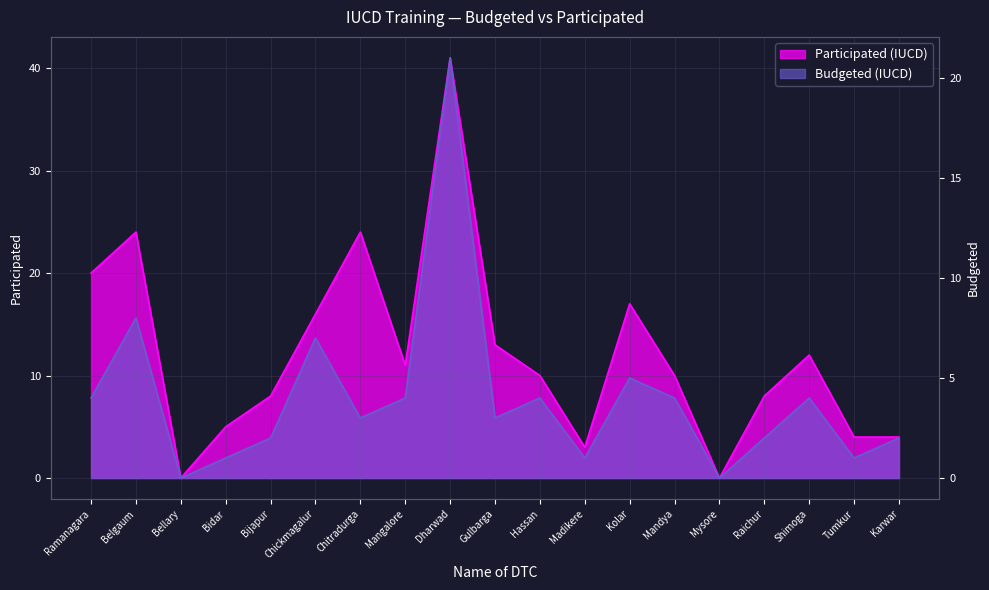

What is the difference between the Budgeted (IUCD) values at Raichur and Hassan?

2